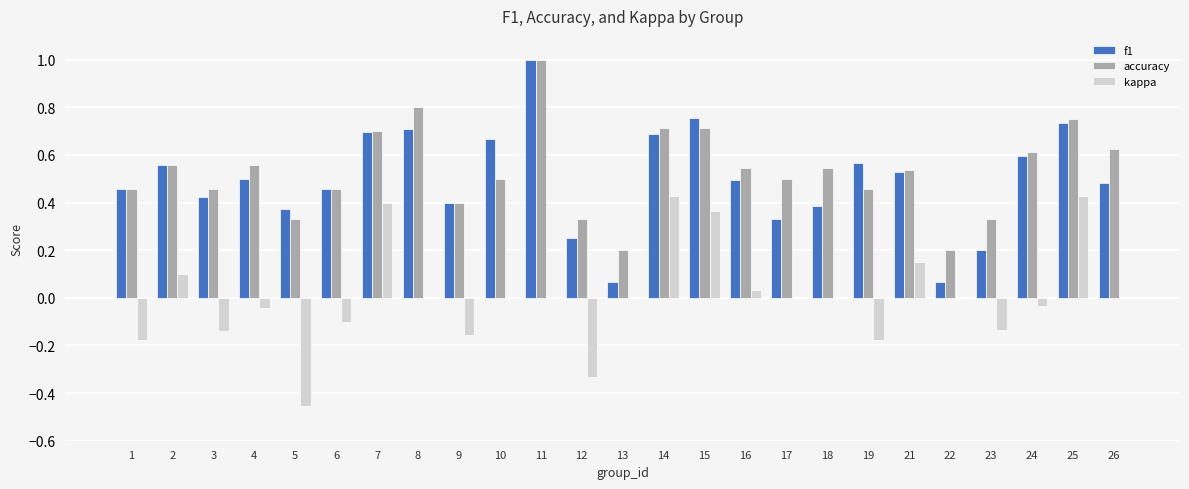

What is the highest value of the f1 series?

1.0